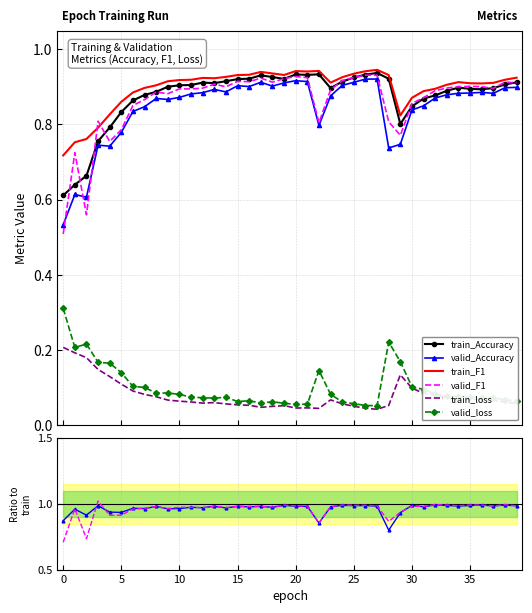

Reading left to right, extract all data points from this chart.

train_Accuracy: 0=0.6	1=0.6	2=0.7	3=0.8	4=0.8	5=0.8	6=0.9	7=0.9	8=0.9	9=0.9	10=0.9	11=0.9	12=0.9	13=0.9	14=0.9	15=0.9	16=0.9	17=0.9	18=0.9	19=0.9	20=0.9	21=0.9	22=0.9	23=0.9	24=0.9	25=0.9	26=0.9	27=0.9	28=0.9	29=0.8	30=0.8	31=0.9	32=0.9	33=0.9	34=0.9	35=0.9	36=0.9	37=0.9	38=0.9	39=0.9
valid_Accuracy: 0=0.5	1=0.6	2=0.6	3=0.7	4=0.7	5=0.8	6=0.8	7=0.8	8=0.9	9=0.9	10=0.9	11=0.9	12=0.9	13=0.9	14=0.9	15=0.9	16=0.9	17=0.9	18=0.9	19=0.9	20=0.9	21=0.9	22=0.8	23=0.9	24=0.9	25=0.9	26=0.9	27=0.9	28=0.7	29=0.7	30=0.8	31=0.8	32=0.9	33=0.9	34=0.9	35=0.9	36=0.9	37=0.9	38=0.9	39=0.9
train_F1: 0=0.7	1=0.8	2=0.8	3=0.8	4=0.8	5=0.9	6=0.9	7=0.9	8=0.9	9=0.9	10=0.9	11=0.9	12=0.9	13=0.9	14=0.9	15=0.9	16=0.9	17=0.9	18=0.9	19=0.9	20=0.9	21=0.9	22=0.9	23=0.9	24=0.9	25=0.9	26=0.9	27=0.9	28=0.9	29=0.8	30=0.9	31=0.9	32=0.9	33=0.9	34=0.9	35=0.9	36=0.9	37=0.9	38=0.9	39=0.9
valid_F1: 0=0.5	1=0.7	2=0.6	3=0.8	4=0.8	5=0.8	6=0.9	7=0.9	8=0.9	9=0.9	10=0.9	11=0.9	12=0.9	13=0.9	14=0.9	15=0.9	16=0.9	17=0.9	18=0.9	19=0.9	20=0.9	21=0.9	22=0.8	23=0.9	24=0.9	25=0.9	26=0.9	27=0.9	28=0.8	29=0.8	30=0.9	31=0.9	32=0.9	33=0.9	34=0.9	35=0.9	36=0.9	37=0.9	38=0.9	39=0.9
train_loss: 0=0.2	1=0.2	2=0.2	3=0.1	4=0.1	5=0.1	6=0.1	7=0.1	8=0.1	9=0.1	10=0.1	11=0.1	12=0.1	13=0.1	14=0.1	15=0.1	16=0.1	17=0.0	18=0.0	19=0.1	20=0.0	21=0.0	22=0.0	23=0.1	24=0.1	25=0.0	26=0.0	27=0.0	28=0.1	29=0.1	30=0.1	31=0.1	32=0.1	33=0.1	34=0.1	35=0.1	36=0.1	37=0.1	38=0.1	39=0.1
valid_loss: 0=0.3	1=0.2	2=0.2	3=0.2	4=0.2	5=0.1	6=0.1	7=0.1	8=0.1	9=0.1	10=0.1	11=0.1	12=0.1	13=0.1	14=0.1	15=0.1	16=0.1	17=0.1	18=0.1	19=0.1	20=0.1	21=0.1	22=0.1	23=0.1	24=0.1	25=0.1	26=0.1	27=0.1	28=0.2	29=0.2	30=0.1	31=0.1	32=0.1	33=0.1	34=0.1	35=0.1	36=0.1	37=0.1	38=0.1	39=0.1